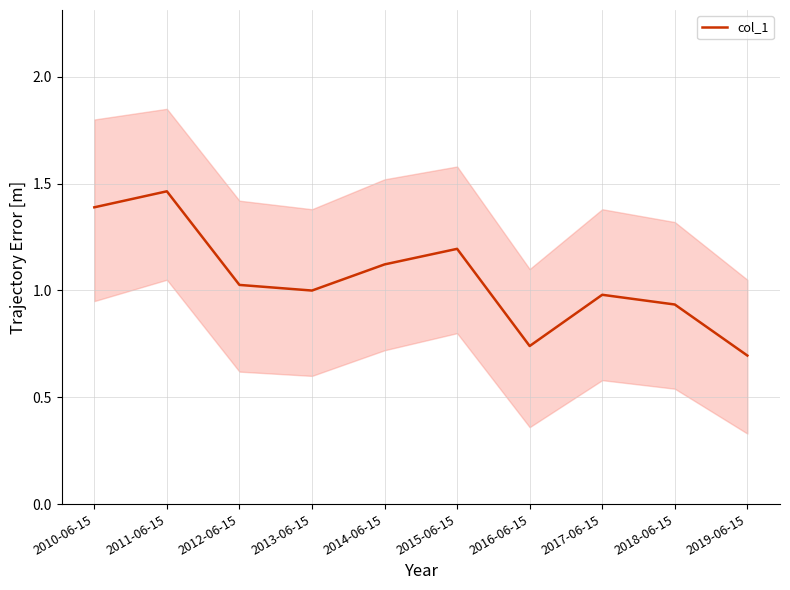

Does the chart have visible grid lines?

Yes